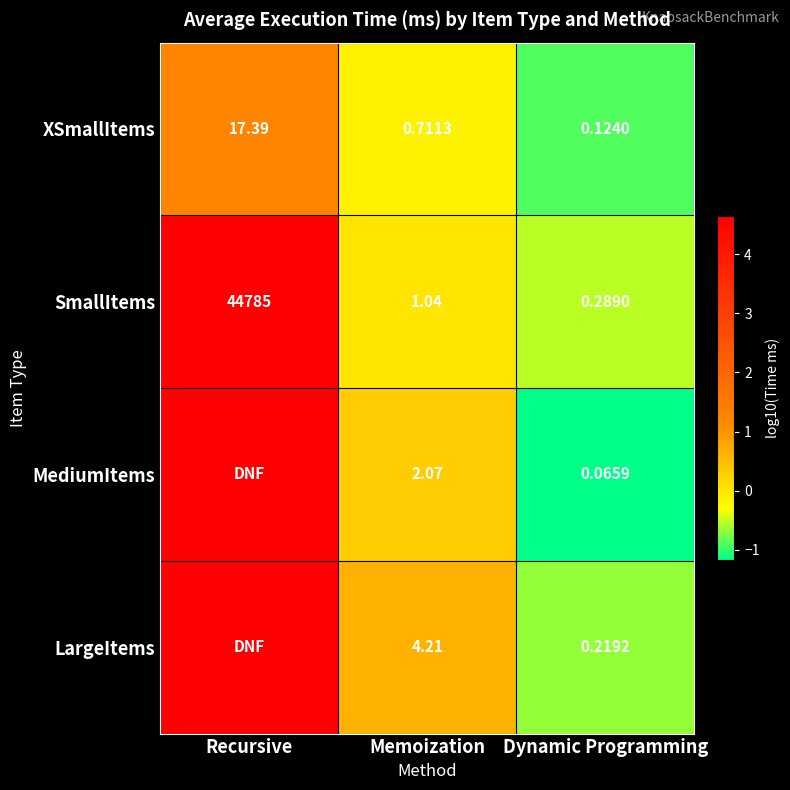

Which category has the lowest value in the XSmallItems series?

Dynamic Programming